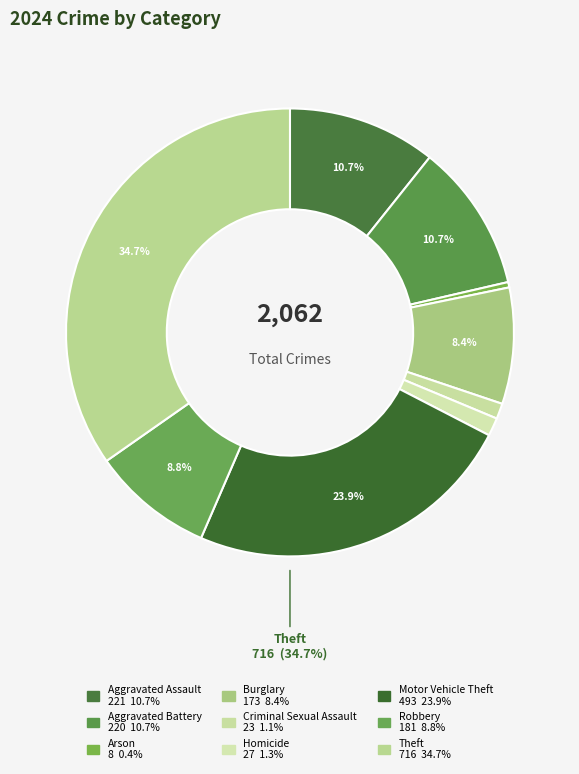

Does Aggravated Assault represent more than half of the total?

No